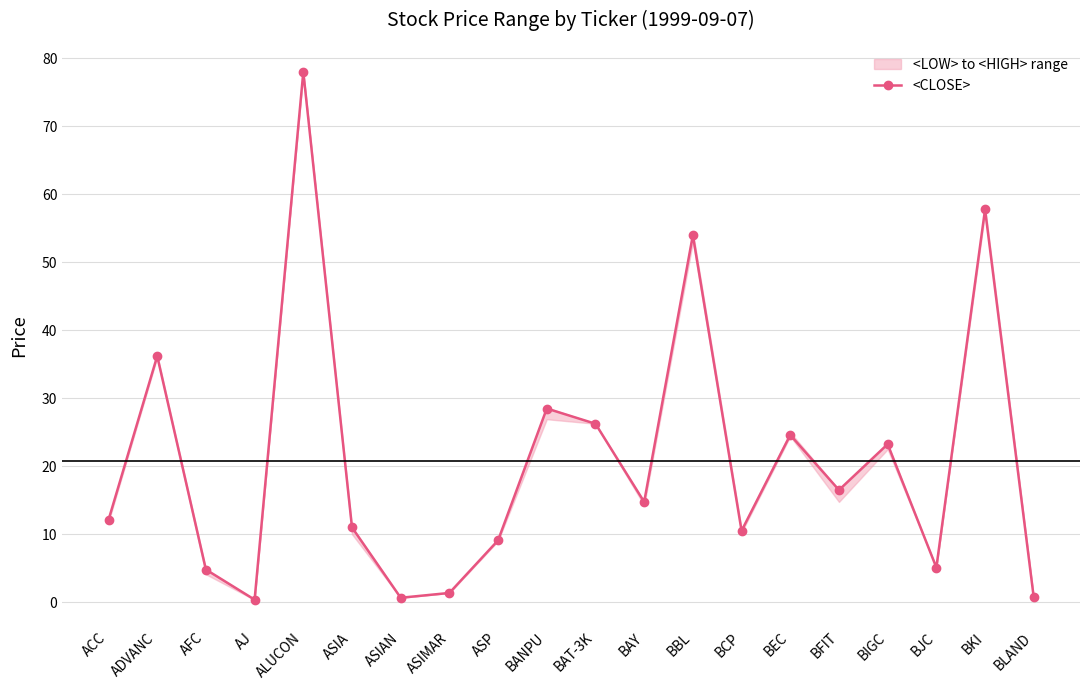

Approximately how many times larger is the value at ADVANC compared to BEC?

1.5